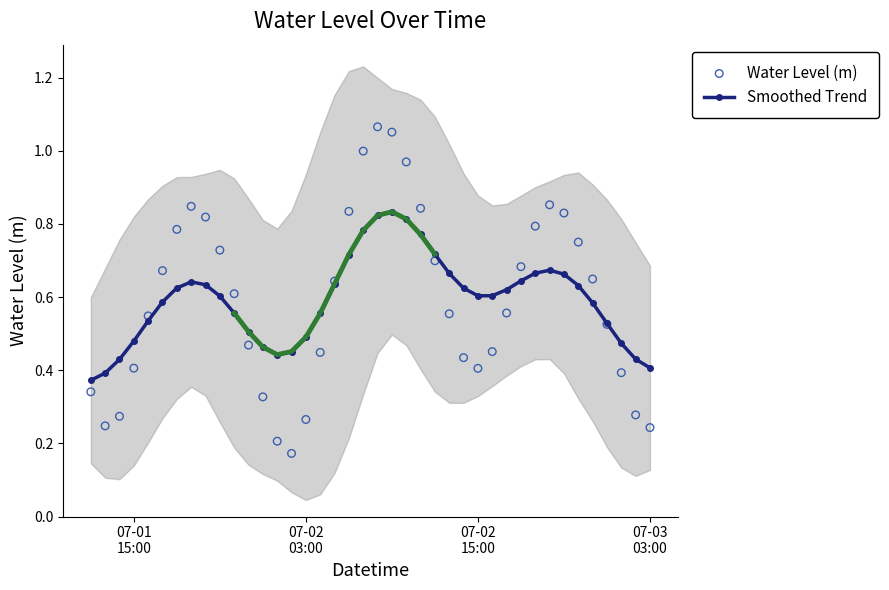

Count the Smoothed Trend values in the range 0 to 1.

40